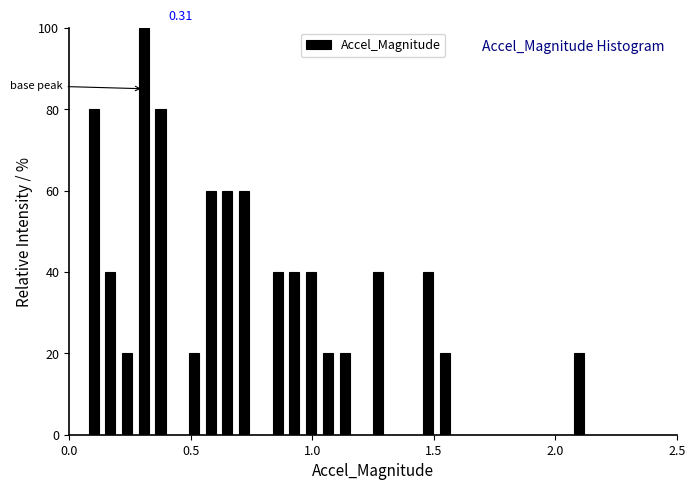

Around what value on the x-axis is the tallest bar? Give the approximate position of its centre, as read against the axis.

0.30